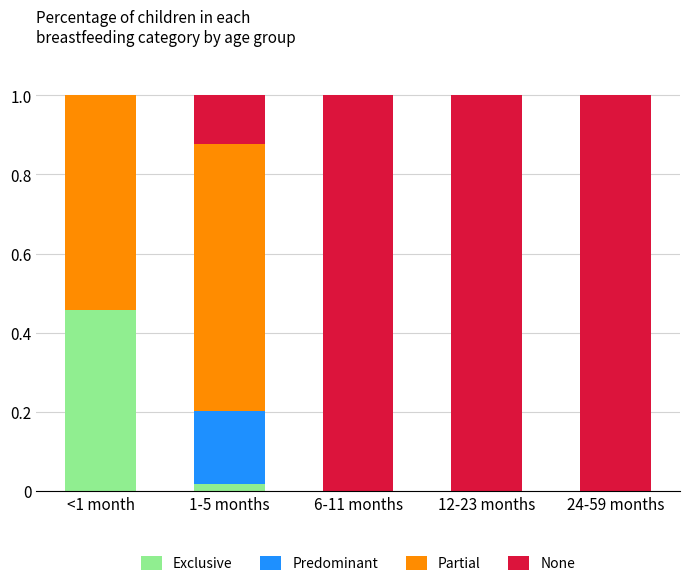

At which label does Exclusive reach its peak?

<1 month